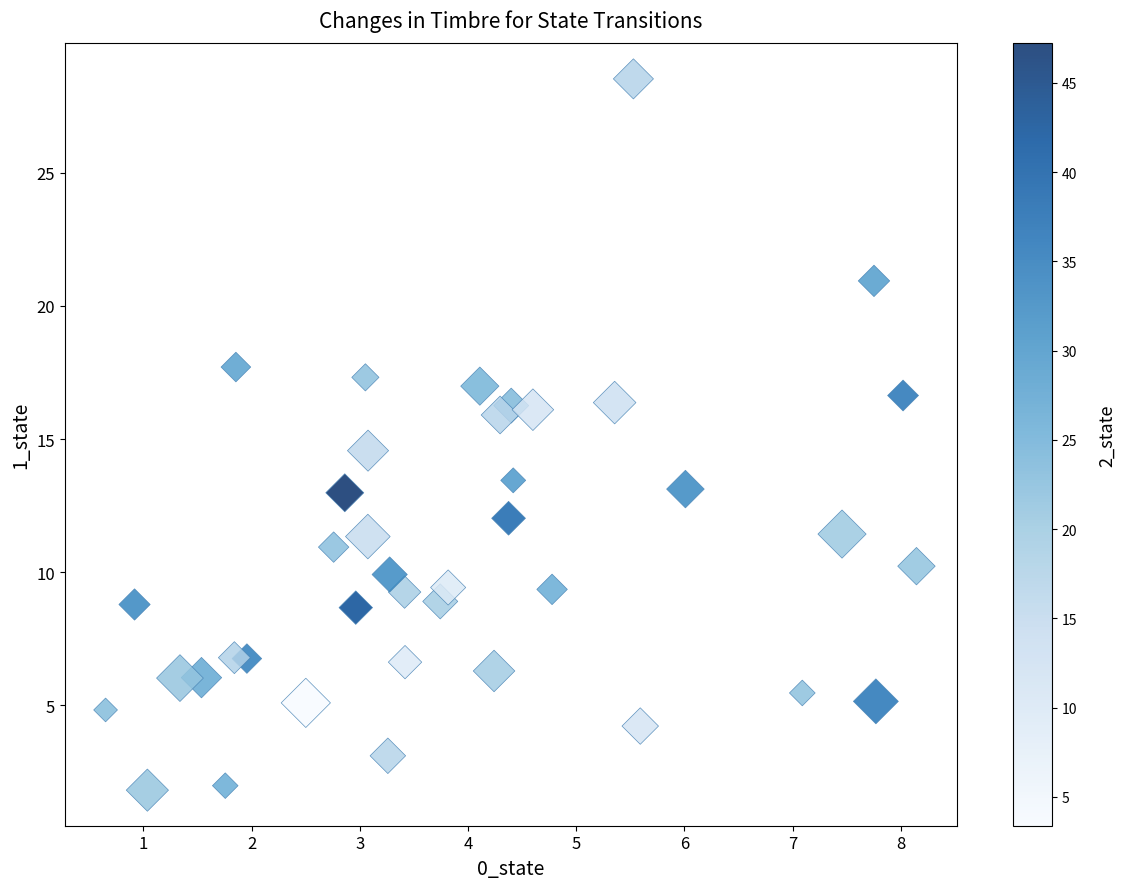

What is the range of Y values (max minus min)?

26.7